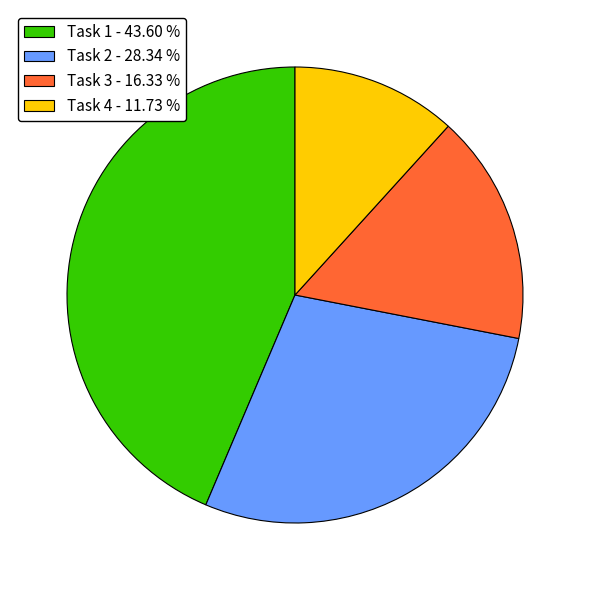

Do Task 1 - 43.60 % and Task 3 - 16.33 % together represent more than half of the pie?

Yes